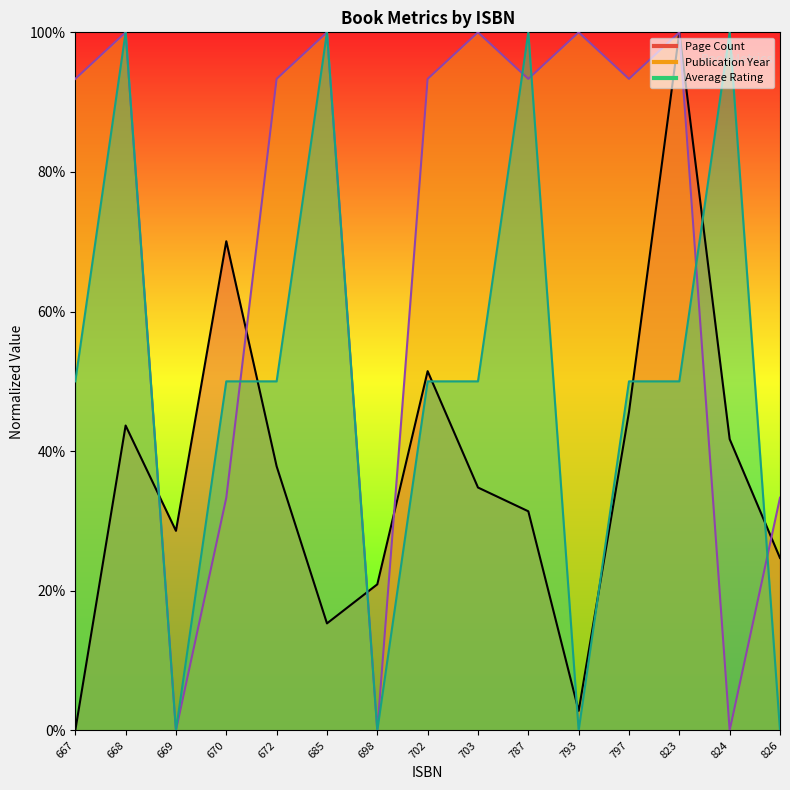

Which series changed the most between 797 and 823?

Page Count